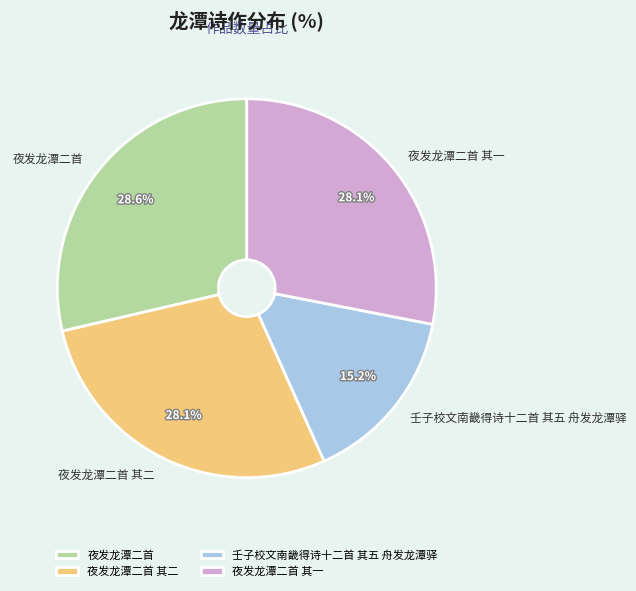

To the nearest percent, what portion does 夜发龙潭二首 其一 represent?

28%